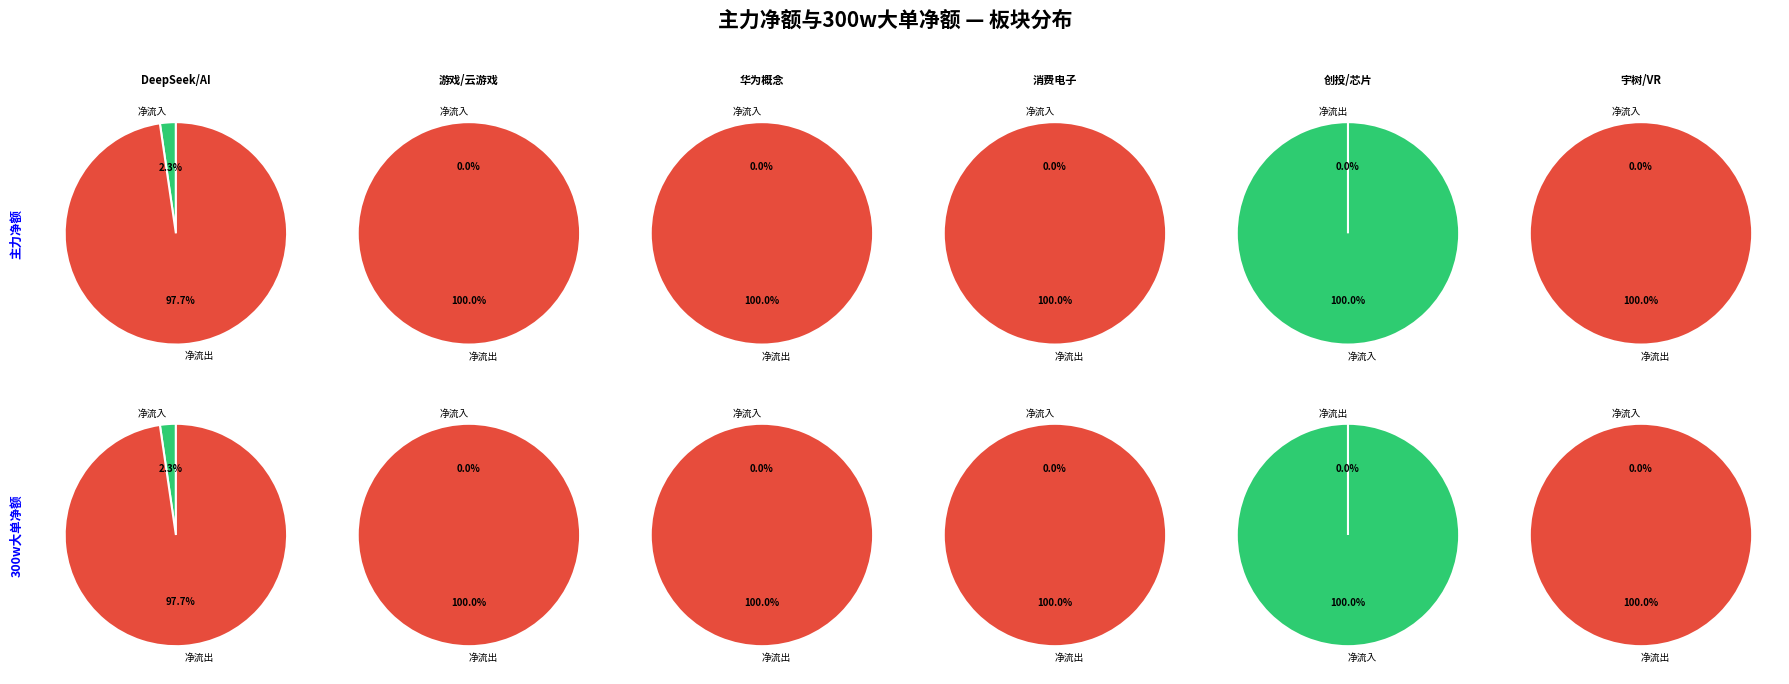

True or false: 0 accounts for -0% of the total.

True